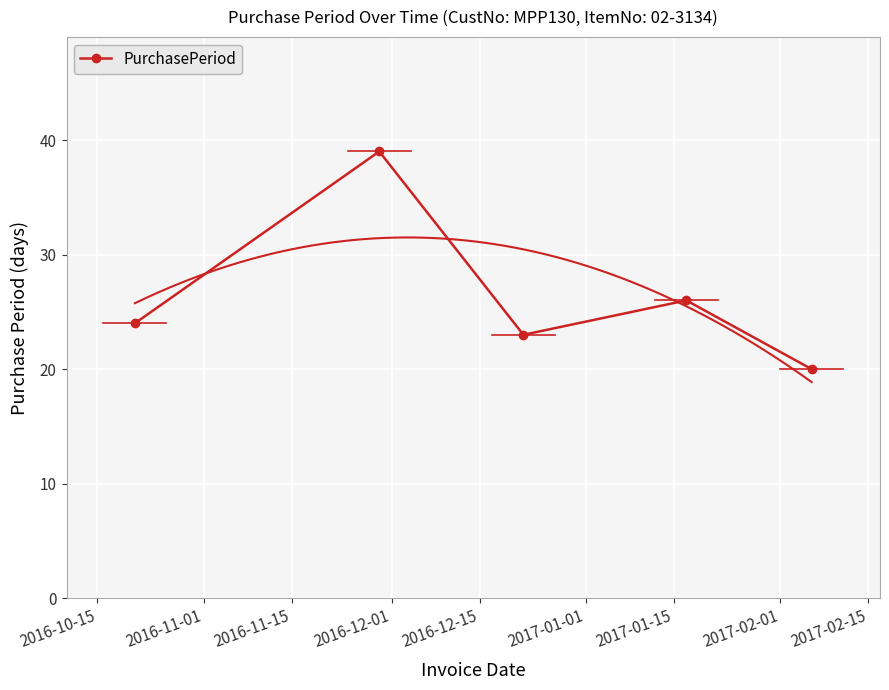

How many values exceed 24?

2